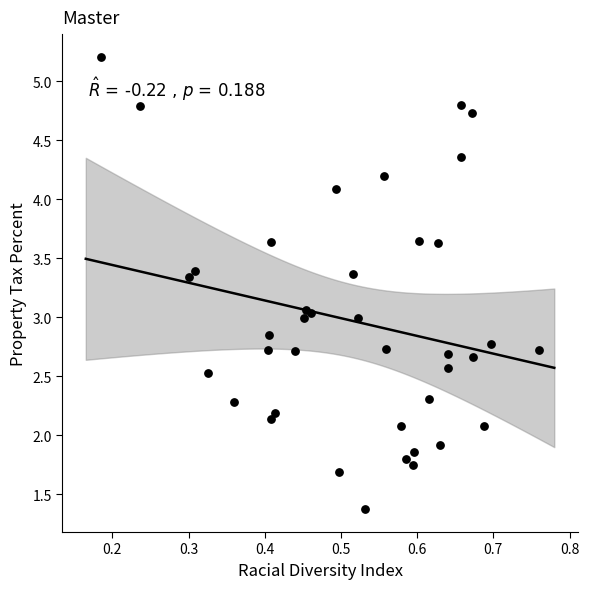

What is the range of Y values (max minus min)?

3.8